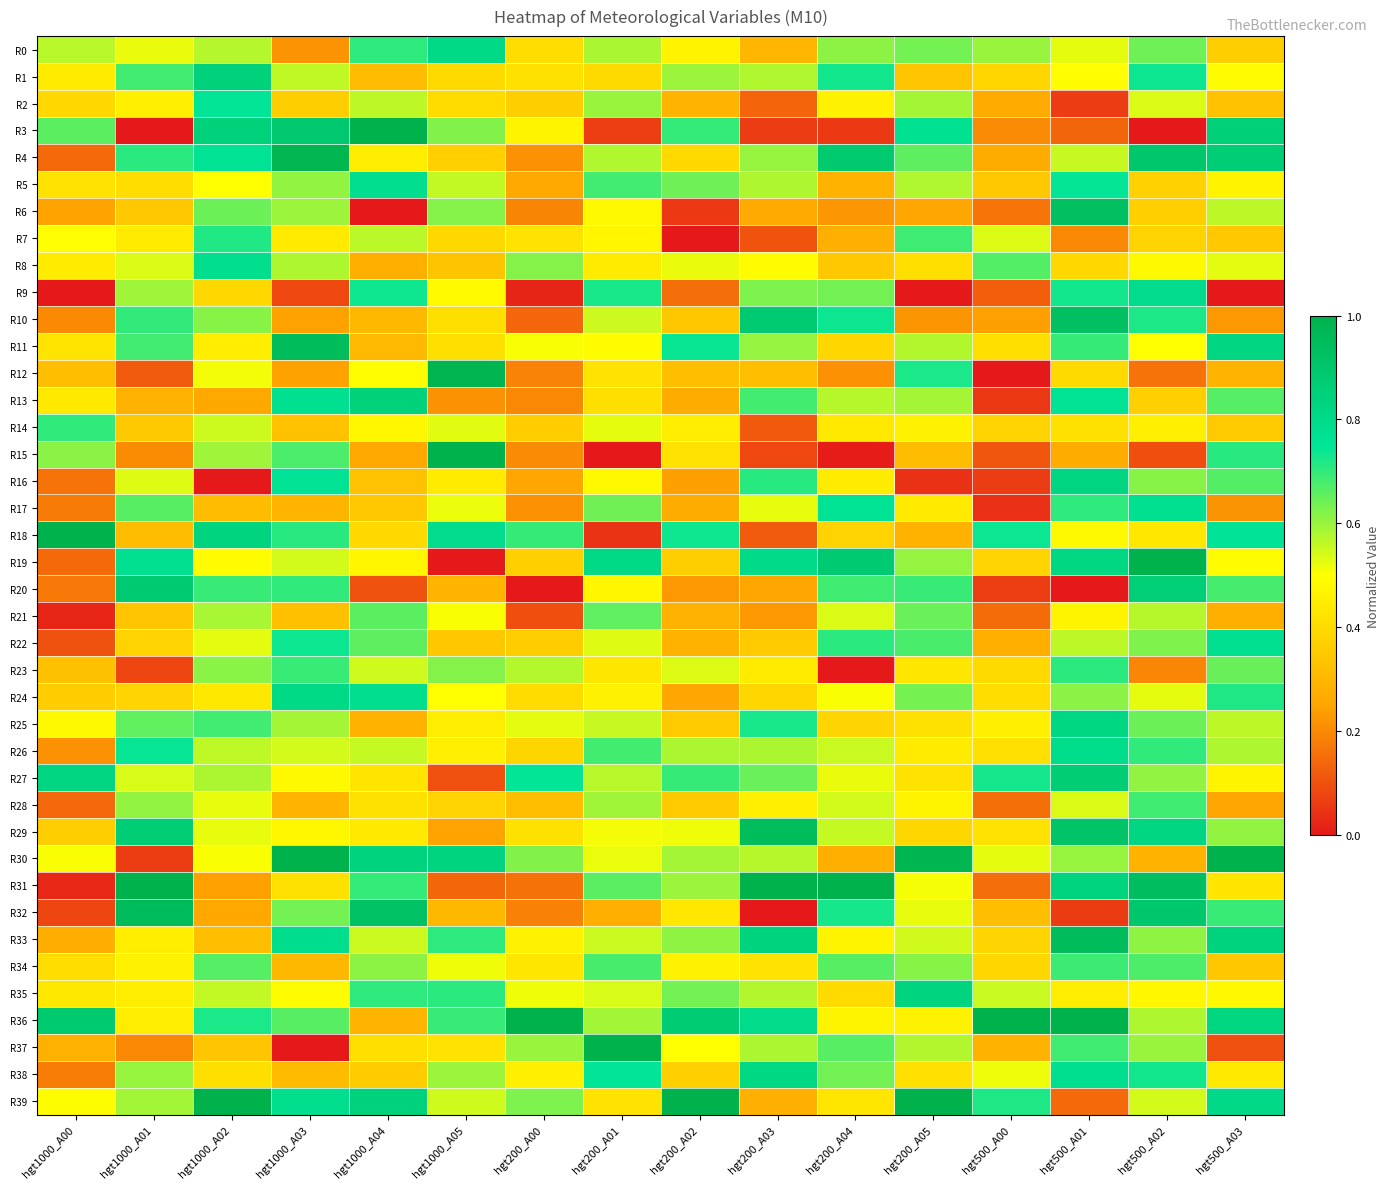

Reading left to right, list all the values displayed in this chart.

R0: hgt1000_A00=0.6	hgt1000_A01=0.5	hgt1000_A02=0.6	hgt1000_A03=0.2	hgt1000_A04=0.7	hgt1000_A05=0.8	hgt200_A00=0.4	hgt200_A01=0.6	hgt200_A02=0.5	hgt200_A03=0.3	hgt200_A04=0.6	hgt200_A05=0.6	hgt500_A00=0.6	hgt500_A01=0.5	hgt500_A02=0.6	hgt500_A03=0.4
R1: hgt1000_A00=0.4	hgt1000_A01=0.7	hgt1000_A02=0.8	hgt1000_A03=0.6	hgt1000_A04=0.3	hgt1000_A05=0.4	hgt200_A00=0.4	hgt200_A01=0.4	hgt200_A02=0.6	hgt200_A03=0.6	hgt200_A04=0.7	hgt200_A05=0.3	hgt500_A00=0.4	hgt500_A01=0.5	hgt500_A02=0.7	hgt500_A03=0.5
R2: hgt1000_A00=0.4	hgt1000_A01=0.5	hgt1000_A02=0.7	hgt1000_A03=0.4	hgt1000_A04=0.6	hgt1000_A05=0.4	hgt200_A00=0.4	hgt200_A01=0.6	hgt200_A02=0.3	hgt200_A03=0.1	hgt200_A04=0.5	hgt200_A05=0.6	hgt500_A00=0.3	hgt500_A01=0.1	hgt500_A02=0.5	hgt500_A03=0.3
R3: hgt1000_A00=0.7	hgt1000_A01=0.0	hgt1000_A02=0.8	hgt1000_A03=0.9	hgt1000_A04=1.0	hgt1000_A05=0.6	hgt200_A00=0.5	hgt200_A01=0.1	hgt200_A02=0.7	hgt200_A03=0.1	hgt200_A04=0.1	hgt200_A05=0.8	hgt500_A00=0.2	hgt500_A01=0.1	hgt500_A02=0.0	hgt500_A03=0.9
R4: hgt1000_A00=0.1	hgt1000_A01=0.7	hgt1000_A02=0.8	hgt1000_A03=1.0	hgt1000_A04=0.5	hgt1000_A05=0.4	hgt200_A00=0.2	hgt200_A01=0.6	hgt200_A02=0.4	hgt200_A03=0.6	hgt200_A04=0.9	hgt200_A05=0.7	hgt500_A00=0.3	hgt500_A01=0.6	hgt500_A02=0.9	hgt500_A03=0.9
R5: hgt1000_A00=0.4	hgt1000_A01=0.4	hgt1000_A02=0.5	hgt1000_A03=0.6	hgt1000_A04=0.8	hgt1000_A05=0.6	hgt200_A00=0.3	hgt200_A01=0.7	hgt200_A02=0.6	hgt200_A03=0.6	hgt200_A04=0.3	hgt200_A05=0.6	hgt500_A00=0.3	hgt500_A01=0.7	hgt500_A02=0.4	hgt500_A03=0.5
R6: hgt1000_A00=0.2	hgt1000_A01=0.3	hgt1000_A02=0.6	hgt1000_A03=0.6	hgt1000_A04=0.0	hgt1000_A05=0.6	hgt200_A00=0.2	hgt200_A01=0.5	hgt200_A02=0.1	hgt200_A03=0.3	hgt200_A04=0.2	hgt200_A05=0.3	hgt500_A00=0.2	hgt500_A01=0.9	hgt500_A02=0.4	hgt500_A03=0.6
R7: hgt1000_A00=0.5	hgt1000_A01=0.4	hgt1000_A02=0.7	hgt1000_A03=0.4	hgt1000_A04=0.6	hgt1000_A05=0.4	hgt200_A00=0.4	hgt200_A01=0.5	hgt200_A02=0.0	hgt200_A03=0.1	hgt200_A04=0.3	hgt200_A05=0.7	hgt500_A00=0.5	hgt500_A01=0.2	hgt500_A02=0.4	hgt500_A03=0.3
R8: hgt1000_A00=0.4	hgt1000_A01=0.5	hgt1000_A02=0.8	hgt1000_A03=0.6	hgt1000_A04=0.3	hgt1000_A05=0.3	hgt200_A00=0.6	hgt200_A01=0.4	hgt200_A02=0.5	hgt200_A03=0.5	hgt200_A04=0.3	hgt200_A05=0.4	hgt500_A00=0.7	hgt500_A01=0.4	hgt500_A02=0.5	hgt500_A03=0.5
R9: hgt1000_A00=0.0	hgt1000_A01=0.6	hgt1000_A02=0.4	hgt1000_A03=0.1	hgt1000_A04=0.7	hgt1000_A05=0.5	hgt200_A00=0.0	hgt200_A01=0.7	hgt200_A02=0.2	hgt200_A03=0.6	hgt200_A04=0.6	hgt200_A05=0.0	hgt500_A00=0.1	hgt500_A01=0.7	hgt500_A02=0.8	hgt500_A03=0.0
R10: hgt1000_A00=0.2	hgt1000_A01=0.7	hgt1000_A02=0.6	hgt1000_A03=0.2	hgt1000_A04=0.3	hgt1000_A05=0.4	hgt200_A00=0.1	hgt200_A01=0.6	hgt200_A02=0.3	hgt200_A03=0.9	hgt200_A04=0.7	hgt200_A05=0.2	hgt500_A00=0.2	hgt500_A01=0.9	hgt500_A02=0.7	hgt500_A03=0.2
R11: hgt1000_A00=0.4	hgt1000_A01=0.7	hgt1000_A02=0.4	hgt1000_A03=0.9	hgt1000_A04=0.3	hgt1000_A05=0.4	hgt200_A00=0.5	hgt200_A01=0.5	hgt200_A02=0.7	hgt200_A03=0.6	hgt200_A04=0.4	hgt200_A05=0.6	hgt500_A00=0.4	hgt500_A01=0.7	hgt500_A02=0.5	hgt500_A03=0.8
R12: hgt1000_A00=0.3	hgt1000_A01=0.1	hgt1000_A02=0.5	hgt1000_A03=0.2	hgt1000_A04=0.5	hgt1000_A05=1.0	hgt200_A00=0.2	hgt200_A01=0.4	hgt200_A02=0.3	hgt200_A03=0.3	hgt200_A04=0.2	hgt200_A05=0.7	hgt500_A00=0.0	hgt500_A01=0.4	hgt500_A02=0.2	hgt500_A03=0.3
R13: hgt1000_A00=0.4	hgt1000_A01=0.3	hgt1000_A02=0.3	hgt1000_A03=0.8	hgt1000_A04=0.8	hgt1000_A05=0.2	hgt200_A00=0.2	hgt200_A01=0.4	hgt200_A02=0.3	hgt200_A03=0.7	hgt200_A04=0.6	hgt200_A05=0.6	hgt500_A00=0.1	hgt500_A01=0.8	hgt500_A02=0.4	hgt500_A03=0.7
R14: hgt1000_A00=0.7	hgt1000_A01=0.4	hgt1000_A02=0.5	hgt1000_A03=0.3	hgt1000_A04=0.5	hgt1000_A05=0.5	hgt200_A00=0.4	hgt200_A01=0.5	hgt200_A02=0.5	hgt200_A03=0.1	hgt200_A04=0.4	hgt200_A05=0.5	hgt500_A00=0.4	hgt500_A01=0.4	hgt500_A02=0.5	hgt500_A03=0.4
R15: hgt1000_A00=0.6	hgt1000_A01=0.2	hgt1000_A02=0.6	hgt1000_A03=0.7	hgt1000_A04=0.3	hgt1000_A05=1.0	hgt200_A00=0.2	hgt200_A01=0.0	hgt200_A02=0.4	hgt200_A03=0.1	hgt200_A04=0.0	hgt200_A05=0.3	hgt500_A00=0.1	hgt500_A01=0.3	hgt500_A02=0.1	hgt500_A03=0.7
R16: hgt1000_A00=0.2	hgt1000_A01=0.5	hgt1000_A02=0.0	hgt1000_A03=0.8	hgt1000_A04=0.3	hgt1000_A05=0.4	hgt200_A00=0.3	hgt200_A01=0.5	hgt200_A02=0.2	hgt200_A03=0.7	hgt200_A04=0.4	hgt200_A05=0.0	hgt500_A00=0.1	hgt500_A01=0.8	hgt500_A02=0.6	hgt500_A03=0.7
R17: hgt1000_A00=0.2	hgt1000_A01=0.7	hgt1000_A02=0.3	hgt1000_A03=0.3	hgt1000_A04=0.3	hgt1000_A05=0.5	hgt200_A00=0.2	hgt200_A01=0.6	hgt200_A02=0.3	hgt200_A03=0.5	hgt200_A04=0.8	hgt200_A05=0.4	hgt500_A00=0.0	hgt500_A01=0.7	hgt500_A02=0.8	hgt500_A03=0.2
R18: hgt1000_A00=1.0	hgt1000_A01=0.3	hgt1000_A02=0.8	hgt1000_A03=0.7	hgt1000_A04=0.4	hgt1000_A05=0.8	hgt200_A00=0.7	hgt200_A01=0.0	hgt200_A02=0.7	hgt200_A03=0.1	hgt200_A04=0.4	hgt200_A05=0.3	hgt500_A00=0.7	hgt500_A01=0.5	hgt500_A02=0.4	hgt500_A03=0.8
R19: hgt1000_A00=0.1	hgt1000_A01=0.8	hgt1000_A02=0.5	hgt1000_A03=0.5	hgt1000_A04=0.5	hgt1000_A05=0.0	hgt200_A00=0.4	hgt200_A01=0.8	hgt200_A02=0.4	hgt200_A03=0.8	hgt200_A04=0.9	hgt200_A05=0.6	hgt500_A00=0.4	hgt500_A01=0.8	hgt500_A02=1.0	hgt500_A03=0.5
R20: hgt1000_A00=0.2	hgt1000_A01=0.9	hgt1000_A02=0.7	hgt1000_A03=0.7	hgt1000_A04=0.1	hgt1000_A05=0.3	hgt200_A00=0.0	hgt200_A01=0.5	hgt200_A02=0.2	hgt200_A03=0.3	hgt200_A04=0.7	hgt200_A05=0.7	hgt500_A00=0.1	hgt500_A01=0.0	hgt500_A02=0.9	hgt500_A03=0.7
R21: hgt1000_A00=0.0	hgt1000_A01=0.3	hgt1000_A02=0.6	hgt1000_A03=0.3	hgt1000_A04=0.7	hgt1000_A05=0.5	hgt200_A00=0.1	hgt200_A01=0.7	hgt200_A02=0.3	hgt200_A03=0.2	hgt200_A04=0.5	hgt200_A05=0.6	hgt500_A00=0.1	hgt500_A01=0.5	hgt500_A02=0.6	hgt500_A03=0.3
R22: hgt1000_A00=0.1	hgt1000_A01=0.4	hgt1000_A02=0.5	hgt1000_A03=0.7	hgt1000_A04=0.7	hgt1000_A05=0.3	hgt200_A00=0.4	hgt200_A01=0.5	hgt200_A02=0.3	hgt200_A03=0.4	hgt200_A04=0.7	hgt200_A05=0.7	hgt500_A00=0.3	hgt500_A01=0.6	hgt500_A02=0.6	hgt500_A03=0.8
R23: hgt1000_A00=0.3	hgt1000_A01=0.1	hgt1000_A02=0.6	hgt1000_A03=0.7	hgt1000_A04=0.5	hgt1000_A05=0.6	hgt200_A00=0.6	hgt200_A01=0.4	hgt200_A02=0.5	hgt200_A03=0.4	hgt200_A04=0.0	hgt200_A05=0.4	hgt500_A00=0.4	hgt500_A01=0.7	hgt500_A02=0.2	hgt500_A03=0.6
R24: hgt1000_A00=0.4	hgt1000_A01=0.4	hgt1000_A02=0.4	hgt1000_A03=0.8	hgt1000_A04=0.8	hgt1000_A05=0.5	hgt200_A00=0.4	hgt200_A01=0.5	hgt200_A02=0.3	hgt200_A03=0.4	hgt200_A04=0.5	hgt200_A05=0.6	hgt500_A00=0.4	hgt500_A01=0.6	hgt500_A02=0.5	hgt500_A03=0.7
R25: hgt1000_A00=0.5	hgt1000_A01=0.7	hgt1000_A02=0.7	hgt1000_A03=0.6	hgt1000_A04=0.3	hgt1000_A05=0.4	hgt200_A00=0.5	hgt200_A01=0.6	hgt200_A02=0.4	hgt200_A03=0.7	hgt200_A04=0.4	hgt200_A05=0.4	hgt500_A00=0.5	hgt500_A01=0.8	hgt500_A02=0.6	hgt500_A03=0.6
R26: hgt1000_A00=0.2	hgt1000_A01=0.7	hgt1000_A02=0.6	hgt1000_A03=0.5	hgt1000_A04=0.6	hgt1000_A05=0.5	hgt200_A00=0.4	hgt200_A01=0.7	hgt200_A02=0.6	hgt200_A03=0.6	hgt200_A04=0.6	hgt200_A05=0.4	hgt500_A00=0.4	hgt500_A01=0.8	hgt500_A02=0.7	hgt500_A03=0.6
R27: hgt1000_A00=0.8	hgt1000_A01=0.5	hgt1000_A02=0.6	hgt1000_A03=0.5	hgt1000_A04=0.4	hgt1000_A05=0.1	hgt200_A00=0.7	hgt200_A01=0.6	hgt200_A02=0.7	hgt200_A03=0.6	hgt200_A04=0.5	hgt200_A05=0.4	hgt500_A00=0.7	hgt500_A01=0.9	hgt500_A02=0.6	hgt500_A03=0.5
R28: hgt1000_A00=0.1	hgt1000_A01=0.6	hgt1000_A02=0.5	hgt1000_A03=0.3	hgt1000_A04=0.4	hgt1000_A05=0.4	hgt200_A00=0.3	hgt200_A01=0.6	hgt200_A02=0.4	hgt200_A03=0.5	hgt200_A04=0.5	hgt200_A05=0.5	hgt500_A00=0.2	hgt500_A01=0.5	hgt500_A02=0.7	hgt500_A03=0.3
R29: hgt1000_A00=0.4	hgt1000_A01=0.9	hgt1000_A02=0.5	hgt1000_A03=0.5	hgt1000_A04=0.4	hgt1000_A05=0.2	hgt200_A00=0.4	hgt200_A01=0.5	hgt200_A02=0.5	hgt200_A03=0.9	hgt200_A04=0.6	hgt200_A05=0.4	hgt500_A00=0.4	hgt500_A01=0.9	hgt500_A02=0.8	hgt500_A03=0.6
R30: hgt1000_A00=0.5	hgt1000_A01=0.1	hgt1000_A02=0.5	hgt1000_A03=1.0	hgt1000_A04=0.8	hgt1000_A05=0.8	hgt200_A00=0.6	hgt200_A01=0.5	hgt200_A02=0.6	hgt200_A03=0.6	hgt200_A04=0.3	hgt200_A05=1.0	hgt500_A00=0.5	hgt500_A01=0.6	hgt500_A02=0.3	hgt500_A03=1.0
R31: hgt1000_A00=0.0	hgt1000_A01=1.0	hgt1000_A02=0.2	hgt1000_A03=0.4	hgt1000_A04=0.7	hgt1000_A05=0.1	hgt200_A00=0.2	hgt200_A01=0.7	hgt200_A02=0.6	hgt200_A03=1.0	hgt200_A04=1.0	hgt200_A05=0.5	hgt500_A00=0.2	hgt500_A01=0.8	hgt500_A02=0.9	hgt500_A03=0.4
R32: hgt1000_A00=0.1	hgt1000_A01=1.0	hgt1000_A02=0.3	hgt1000_A03=0.6	hgt1000_A04=0.9	hgt1000_A05=0.3	hgt200_A00=0.2	hgt200_A01=0.3	hgt200_A02=0.4	hgt200_A03=0.0	hgt200_A04=0.7	hgt200_A05=0.5	hgt500_A00=0.3	hgt500_A01=0.1	hgt500_A02=0.9	hgt500_A03=0.7
R33: hgt1000_A00=0.3	hgt1000_A01=0.5	hgt1000_A02=0.3	hgt1000_A03=0.8	hgt1000_A04=0.6	hgt1000_A05=0.7	hgt200_A00=0.5	hgt200_A01=0.6	hgt200_A02=0.6	hgt200_A03=0.8	hgt200_A04=0.5	hgt200_A05=0.5	hgt500_A00=0.4	hgt500_A01=1.0	hgt500_A02=0.6	hgt500_A03=0.8
R34: hgt1000_A00=0.4	hgt1000_A01=0.5	hgt1000_A02=0.7	hgt1000_A03=0.3	hgt1000_A04=0.6	hgt1000_A05=0.5	hgt200_A00=0.4	hgt200_A01=0.7	hgt200_A02=0.5	hgt200_A03=0.4	hgt200_A04=0.7	hgt200_A05=0.6	hgt500_A00=0.4	hgt500_A01=0.7	hgt500_A02=0.7	hgt500_A03=0.3
R35: hgt1000_A00=0.4	hgt1000_A01=0.5	hgt1000_A02=0.6	hgt1000_A03=0.5	hgt1000_A04=0.7	hgt1000_A05=0.7	hgt200_A00=0.5	hgt200_A01=0.5	hgt200_A02=0.6	hgt200_A03=0.6	hgt200_A04=0.4	hgt200_A05=0.8	hgt500_A00=0.6	hgt500_A01=0.5	hgt500_A02=0.5	hgt500_A03=0.5
R36: hgt1000_A00=0.9	hgt1000_A01=0.5	hgt1000_A02=0.7	hgt1000_A03=0.7	hgt1000_A04=0.3	hgt1000_A05=0.7	hgt200_A00=1.0	hgt200_A01=0.6	hgt200_A02=0.9	hgt200_A03=0.8	hgt200_A04=0.5	hgt200_A05=0.5	hgt500_A00=1.0	hgt500_A01=1.0	hgt500_A02=0.6	hgt500_A03=0.8
R37: hgt1000_A00=0.3	hgt1000_A01=0.2	hgt1000_A02=0.3	hgt1000_A03=0.0	hgt1000_A04=0.4	hgt1000_A05=0.4	hgt200_A00=0.6	hgt200_A01=1.0	hgt200_A02=0.5	hgt200_A03=0.6	hgt200_A04=0.7	hgt200_A05=0.6	hgt500_A00=0.3	hgt500_A01=0.7	hgt500_A02=0.6	hgt500_A03=0.1
R38: hgt1000_A00=0.2	hgt1000_A01=0.6	hgt1000_A02=0.4	hgt1000_A03=0.3	hgt1000_A04=0.4	hgt1000_A05=0.6	hgt200_A00=0.5	hgt200_A01=0.7	hgt200_A02=0.4	hgt200_A03=0.8	hgt200_A04=0.6	hgt200_A05=0.4	hgt500_A00=0.5	hgt500_A01=0.8	hgt500_A02=0.7	hgt500_A03=0.4
R39: hgt1000_A00=0.5	hgt1000_A01=0.6	hgt1000_A02=1.0	hgt1000_A03=0.8	hgt1000_A04=0.8	hgt1000_A05=0.5	hgt200_A00=0.6	hgt200_A01=0.4	hgt200_A02=1.0	hgt200_A03=0.3	hgt200_A04=0.4	hgt200_A05=1.0	hgt500_A00=0.7	hgt500_A01=0.1	hgt500_A02=0.5	hgt500_A03=0.8